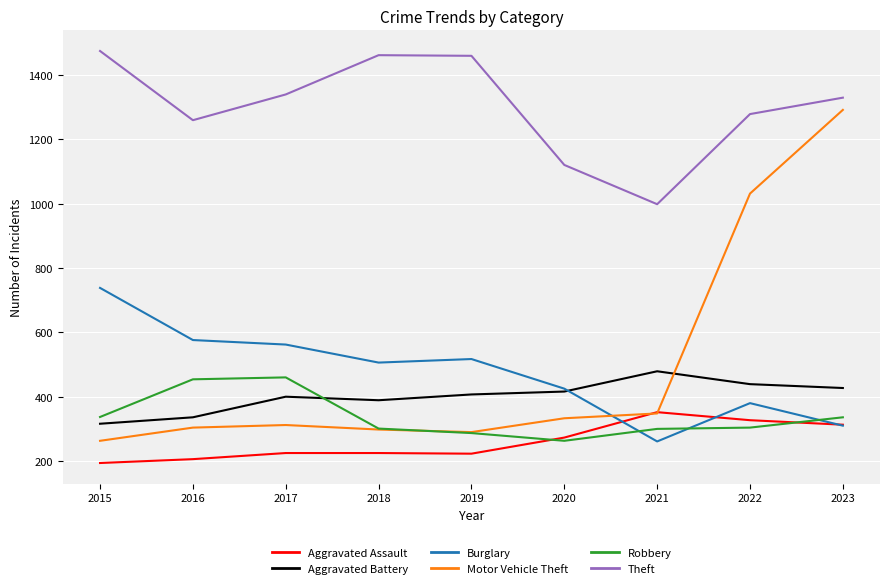

What is the spread (max minus min) of values at 2015?

1280